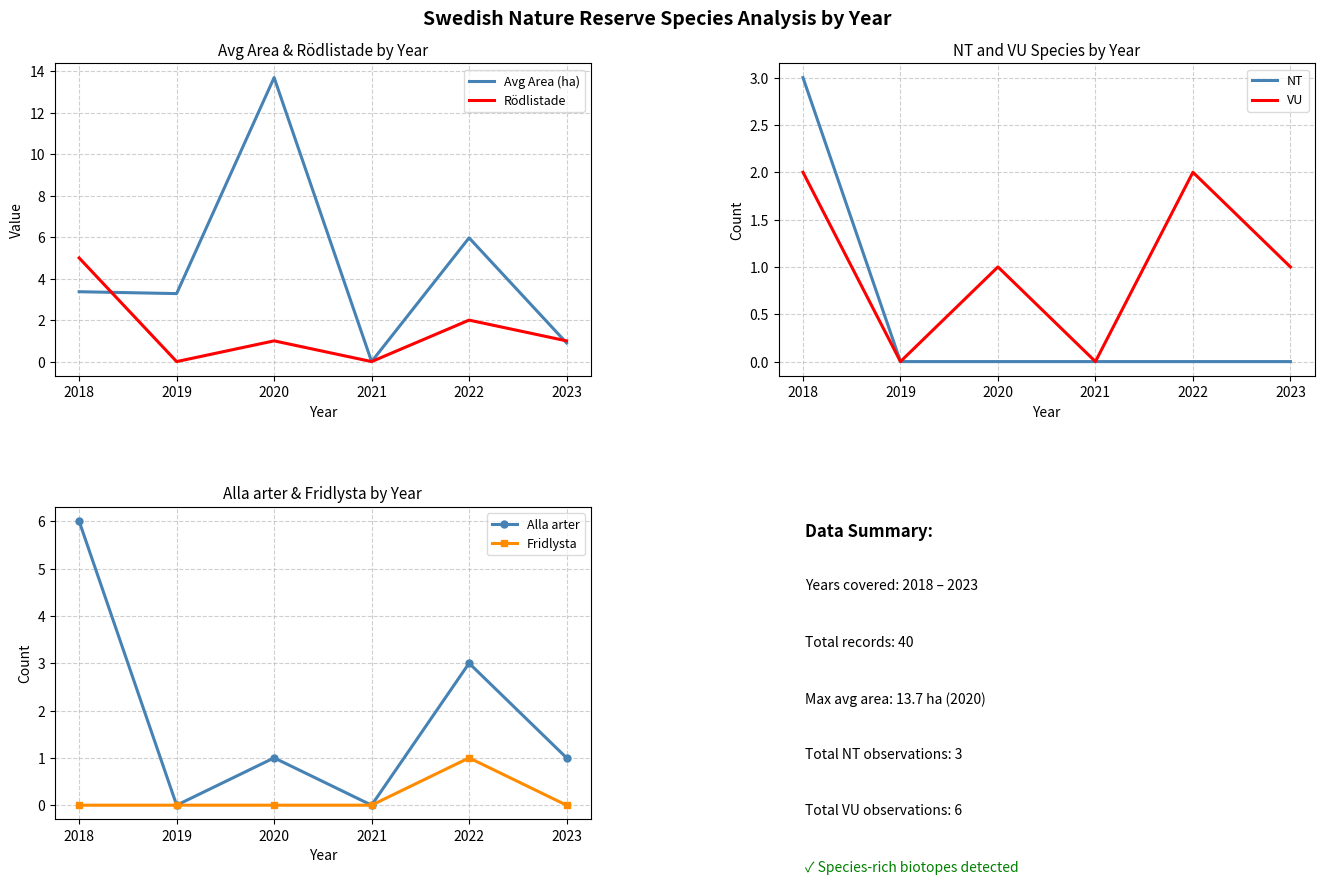

What is the highest value of the Avg Area (ha) series?

13.7